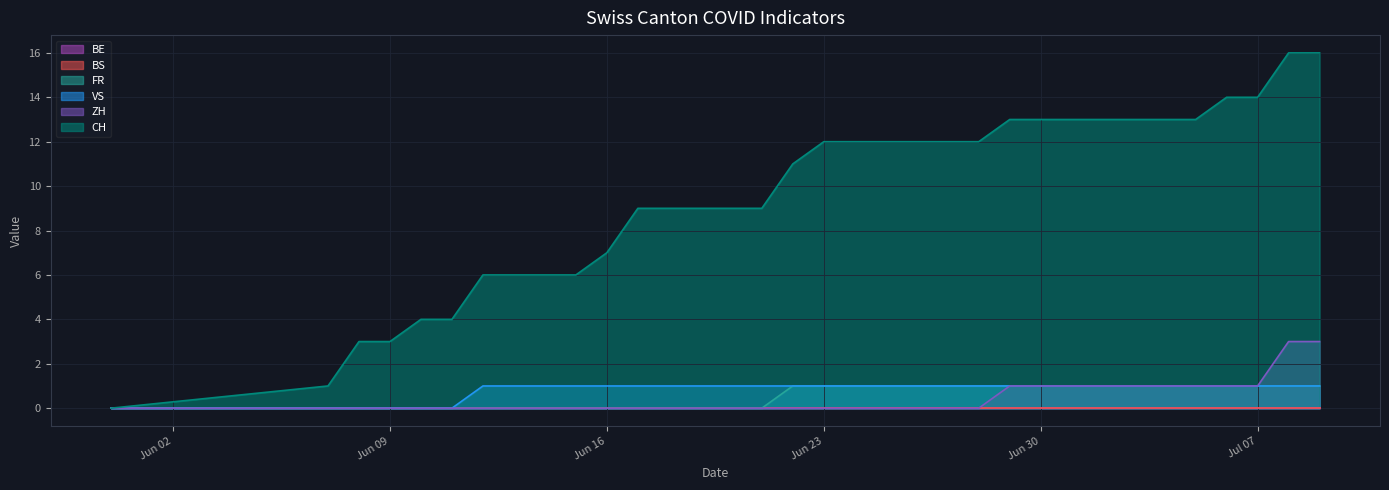

Which series has the widest spread of values?

CH